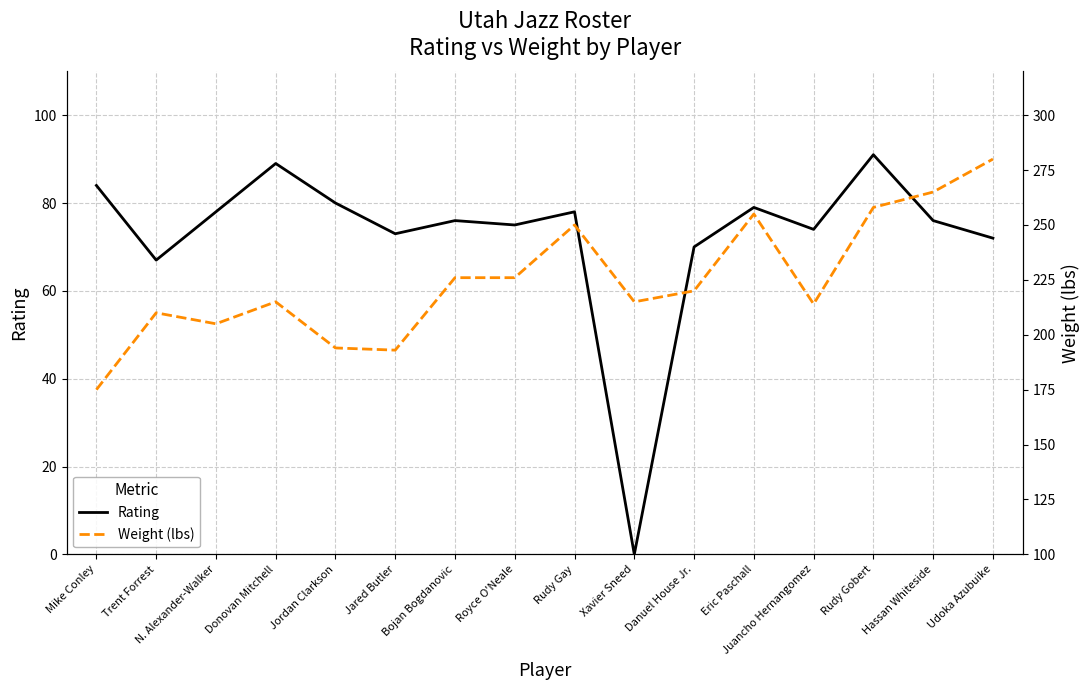

Where is the first local minimum for Weight (lbs)?

N. Alexander-Walker